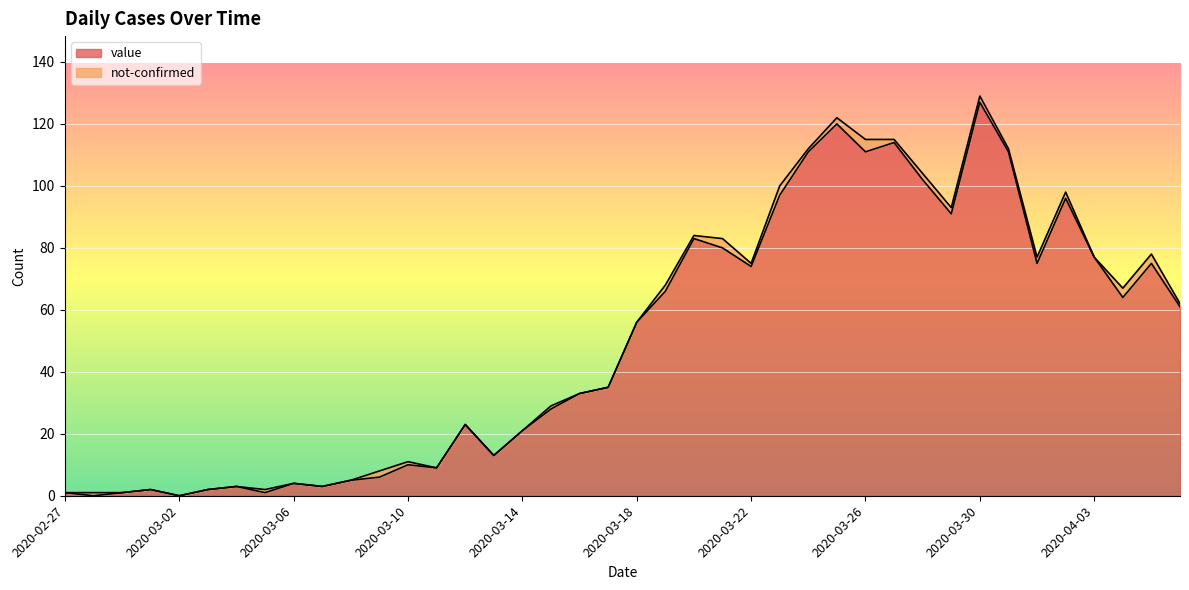

Approximately how many times larger is the value at 2020-03-17 compared to 2020-03-19?

0.5